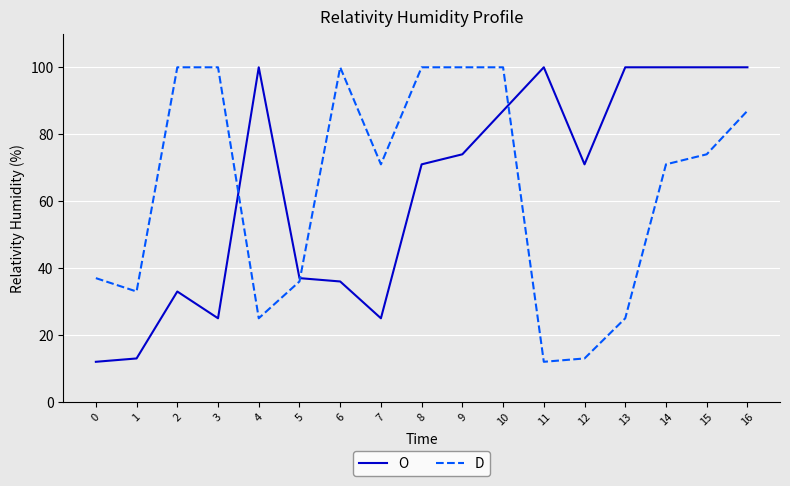

How many times do D and O cross each other?

3